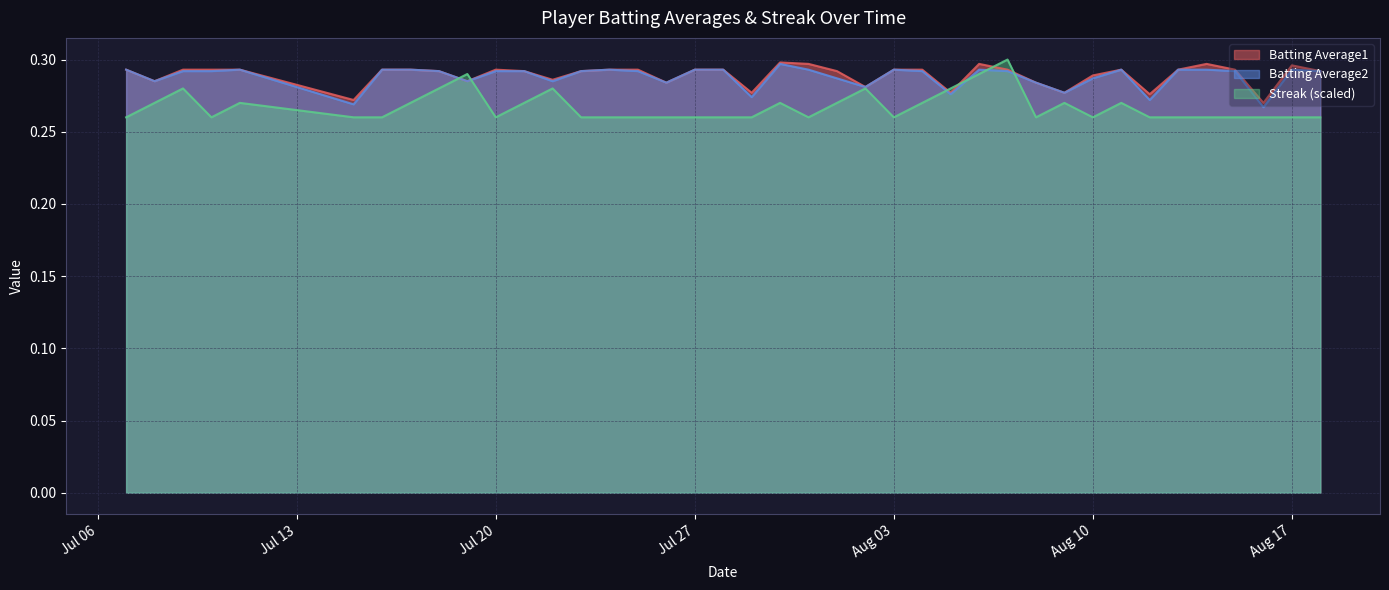

Count the Batting Average1 values in the range 0 to 1.

40